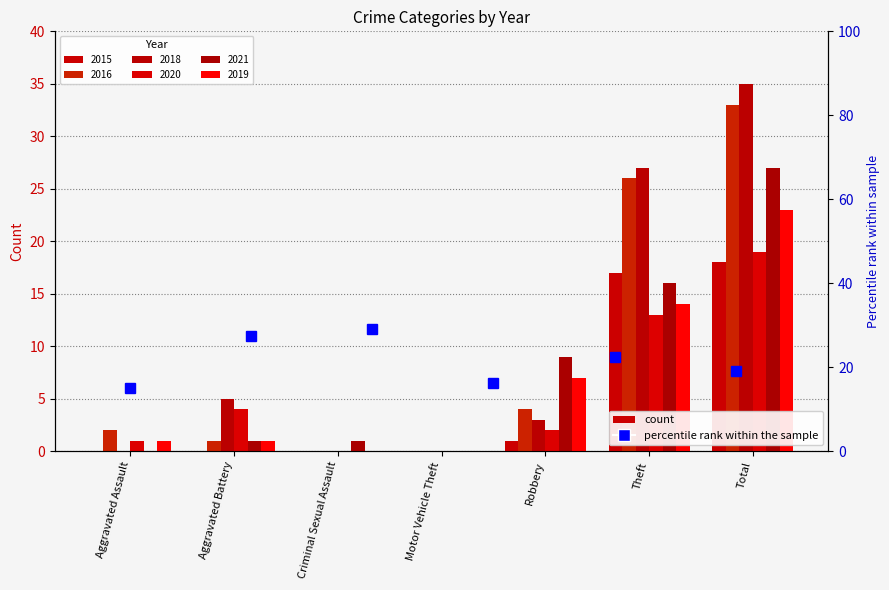

What is the highest value of the 2019 series?

23